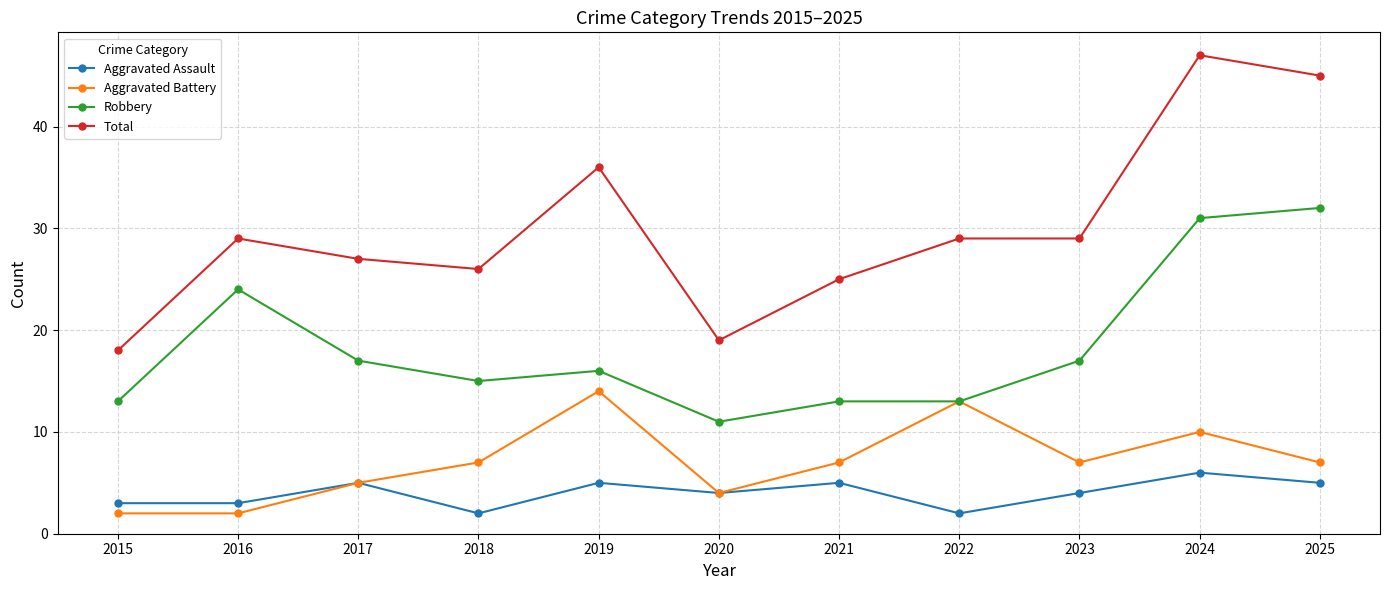

True or false: Aggravated Battery and Total intersect in this chart.

False